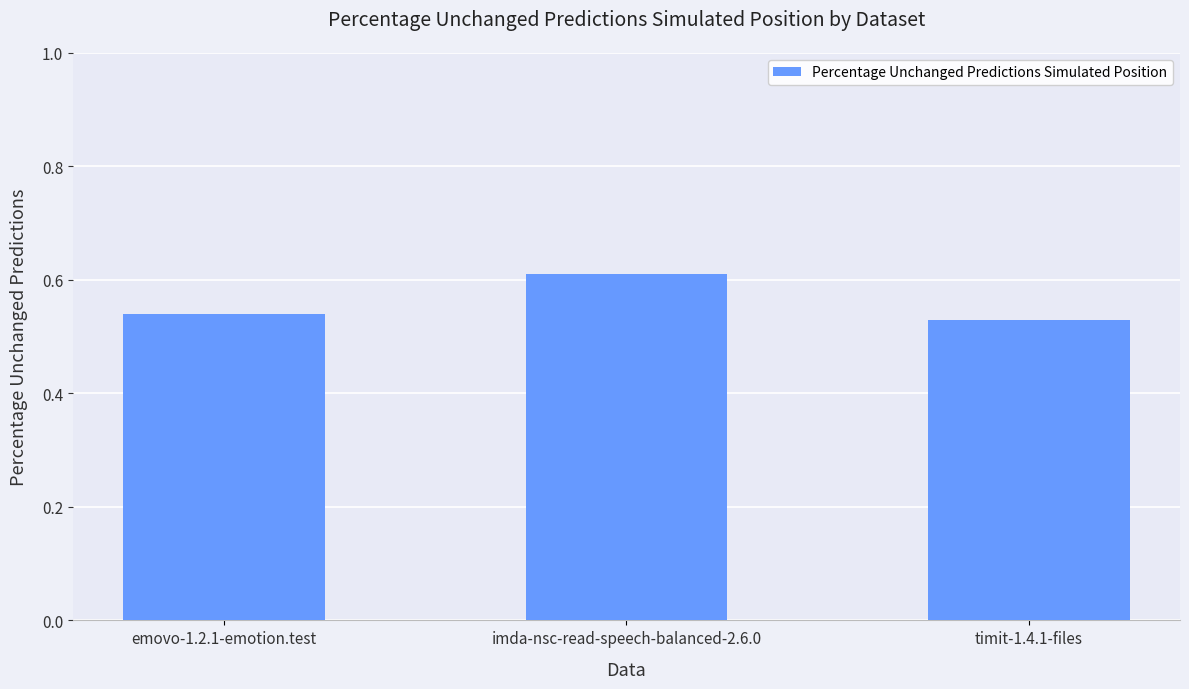

Which label corresponds to the smallest value in the chart?

timit-1.4.1-files